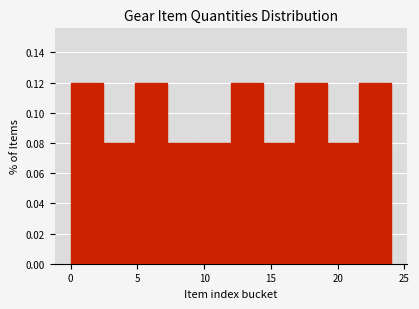

What is the height of the bar covering 2.4 to 4.8 on the x-axis? Neither the bar edges nor the heights are printed on the chart, so give them approximately, as read against the axes.

0.08